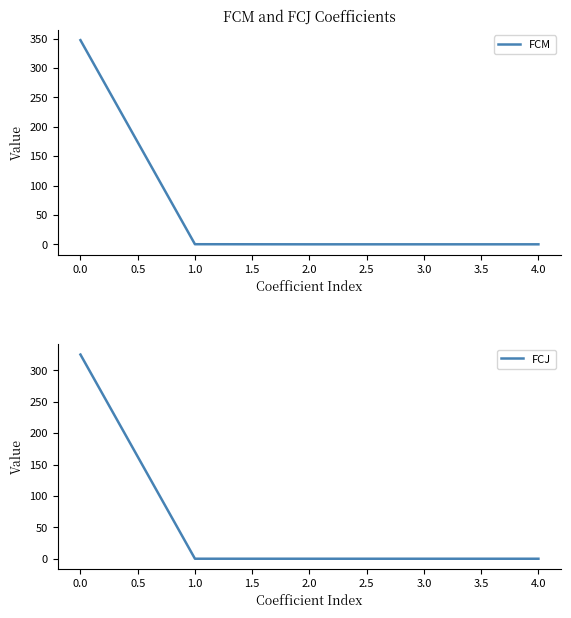

What is the difference between the maximum and minimum values in the FCJ series?

325.2